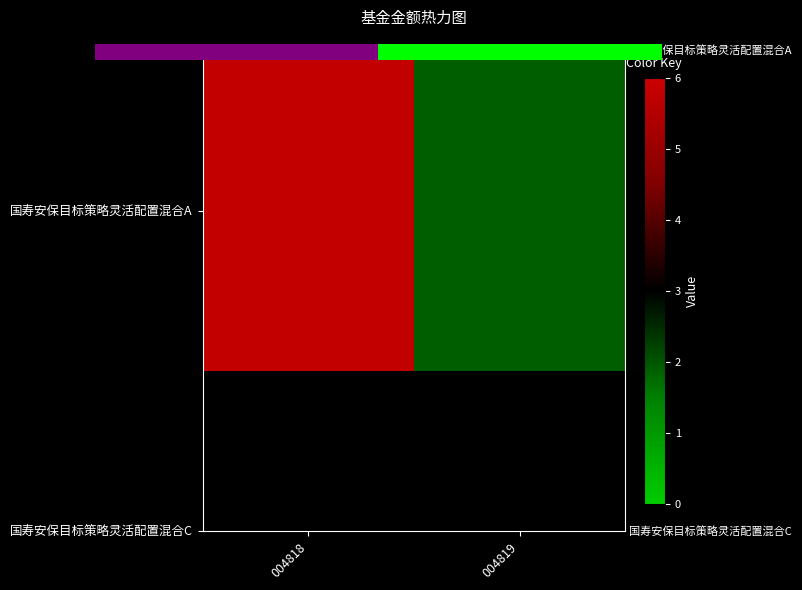

At which label is the value closest to 3?

004819